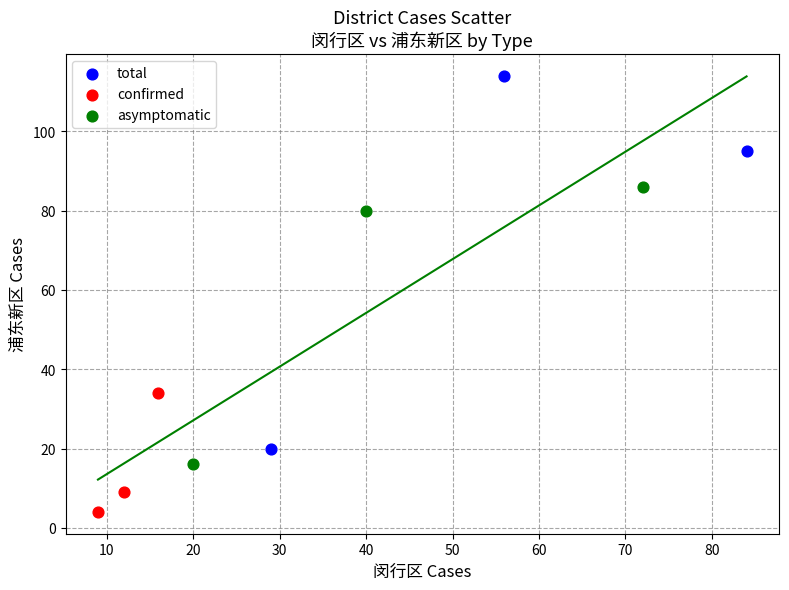

Which series has the largest Y range (max minus min)?

total